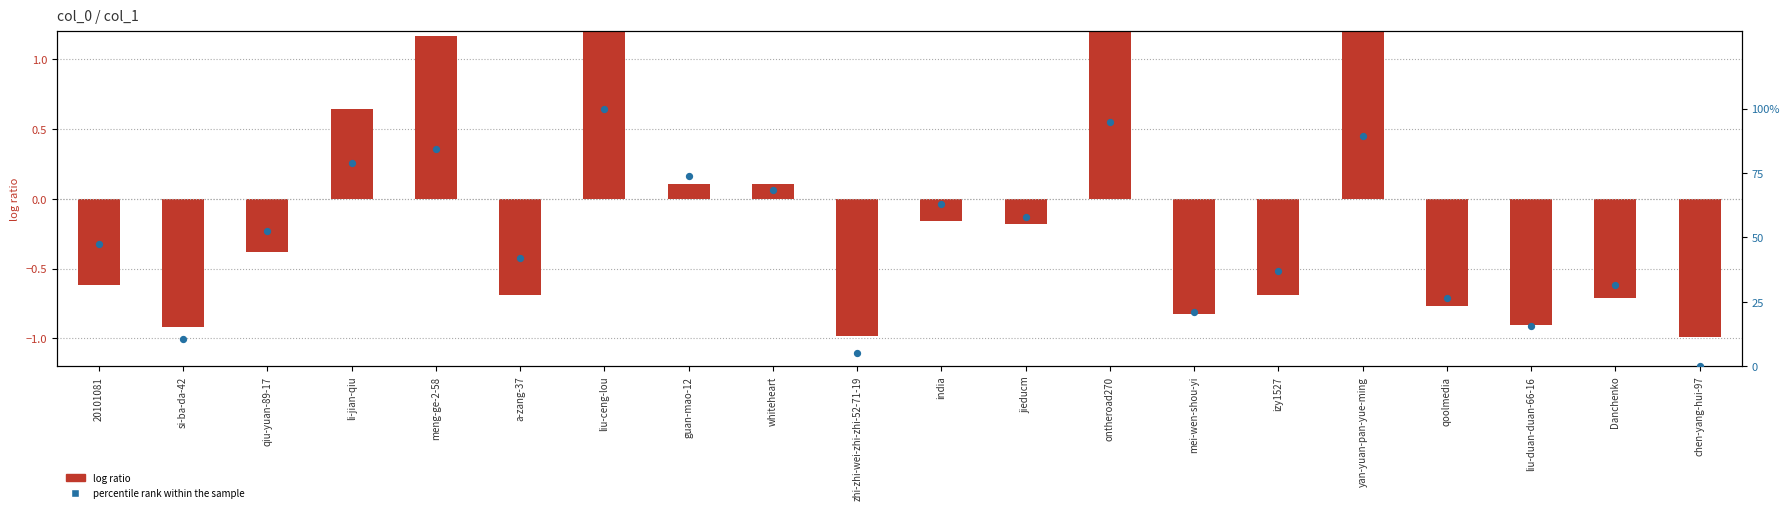

Which series has the widest spread of Y values?

percentile rank within the sample